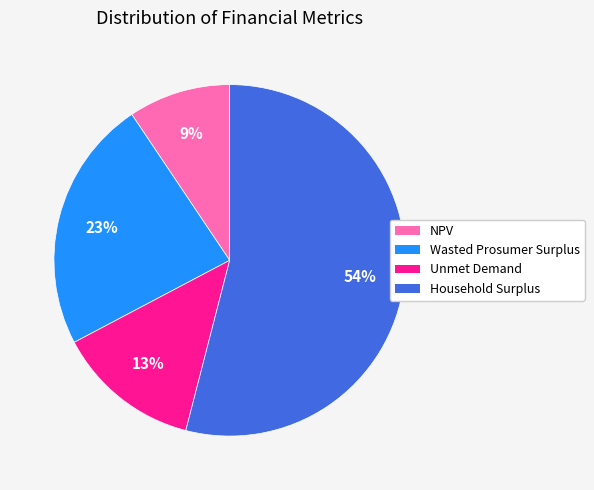

Which category has the biggest portion of the pie?

Household Surplus